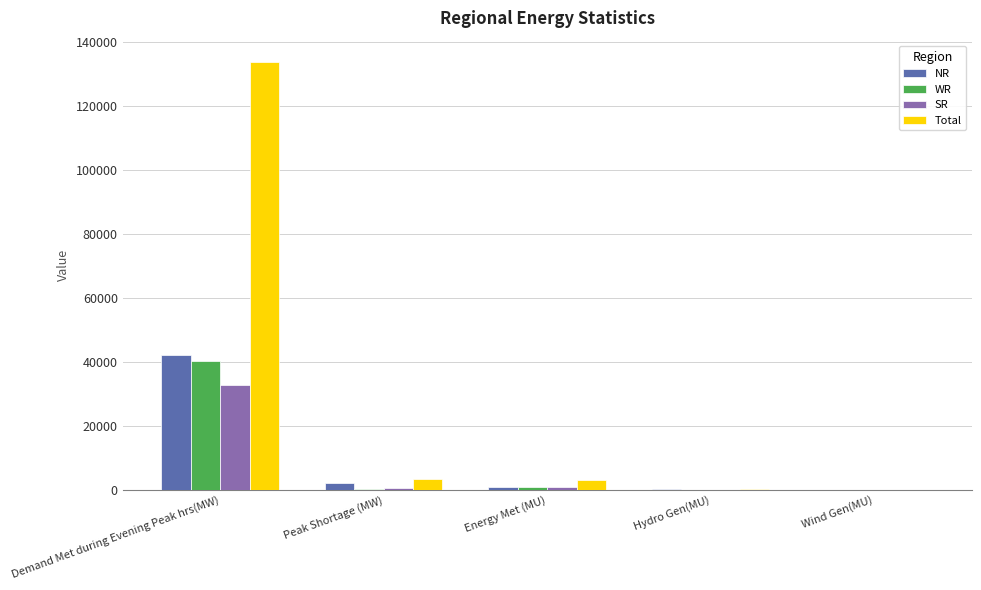

What is the maximum value for Total?

133686